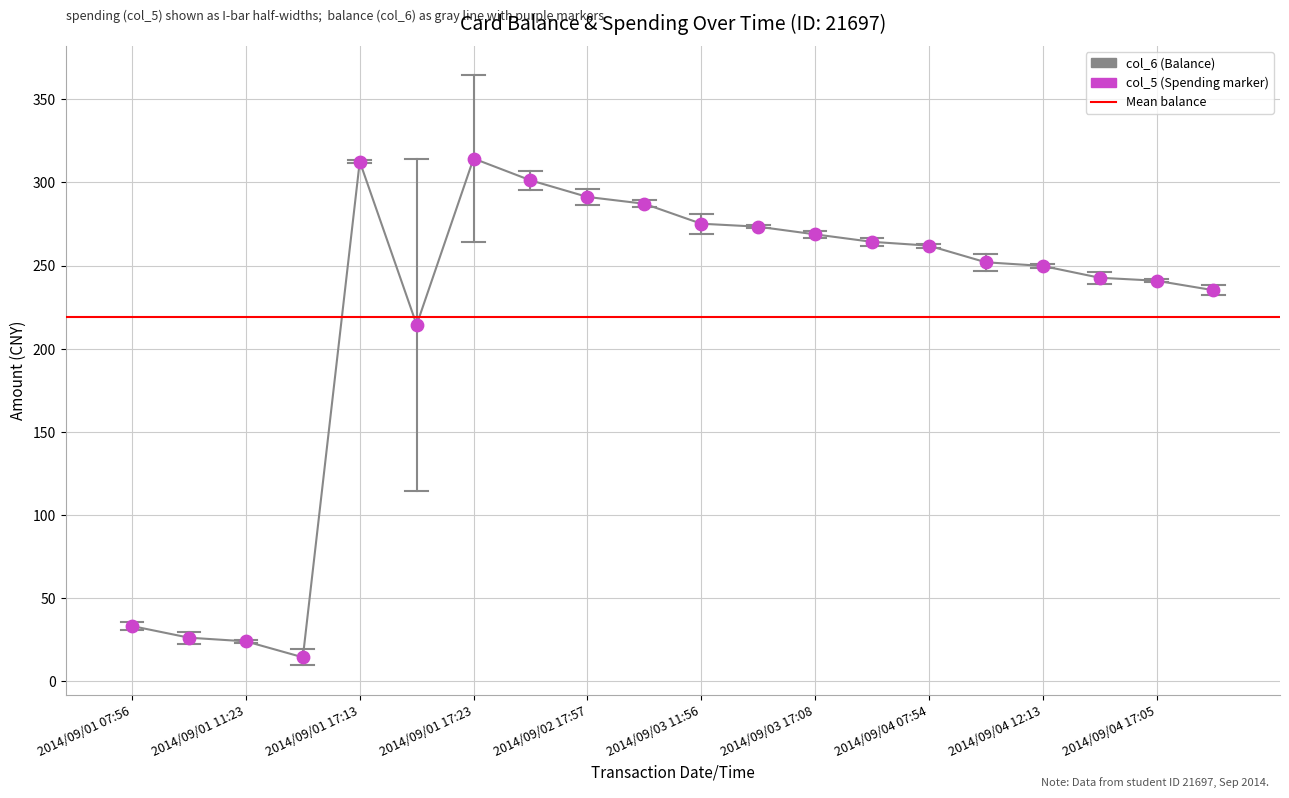

What is the change in value from 2014/09/01 07:56 to 2014/09/04 07:54?

+228.8